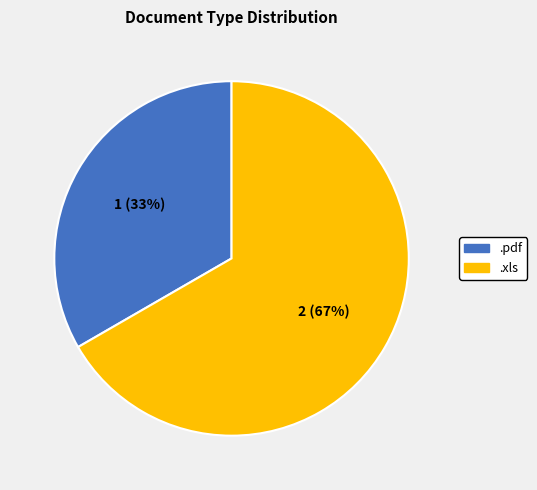

What is the smallest slice in the pie chart?

.pdf